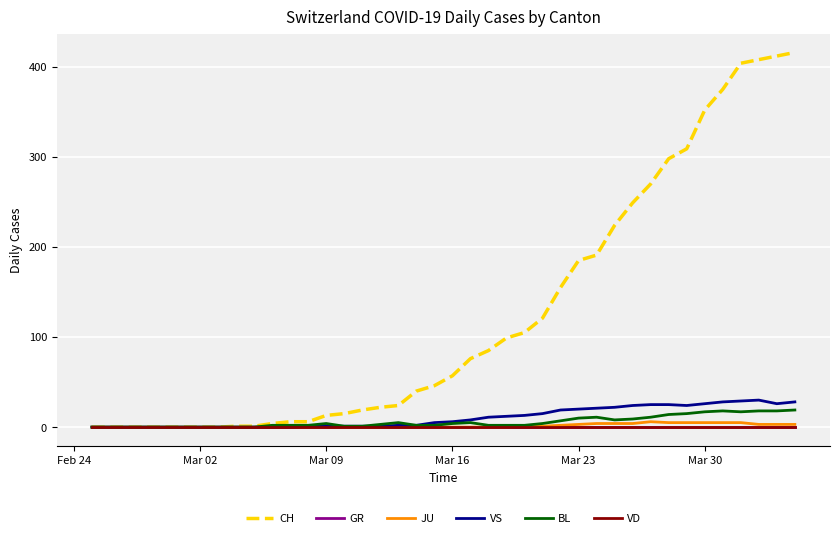

Does the chart have visible grid lines?

Yes